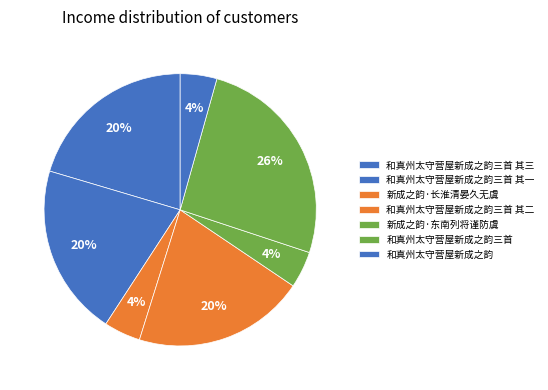

Count the number of slices in the pie.

7